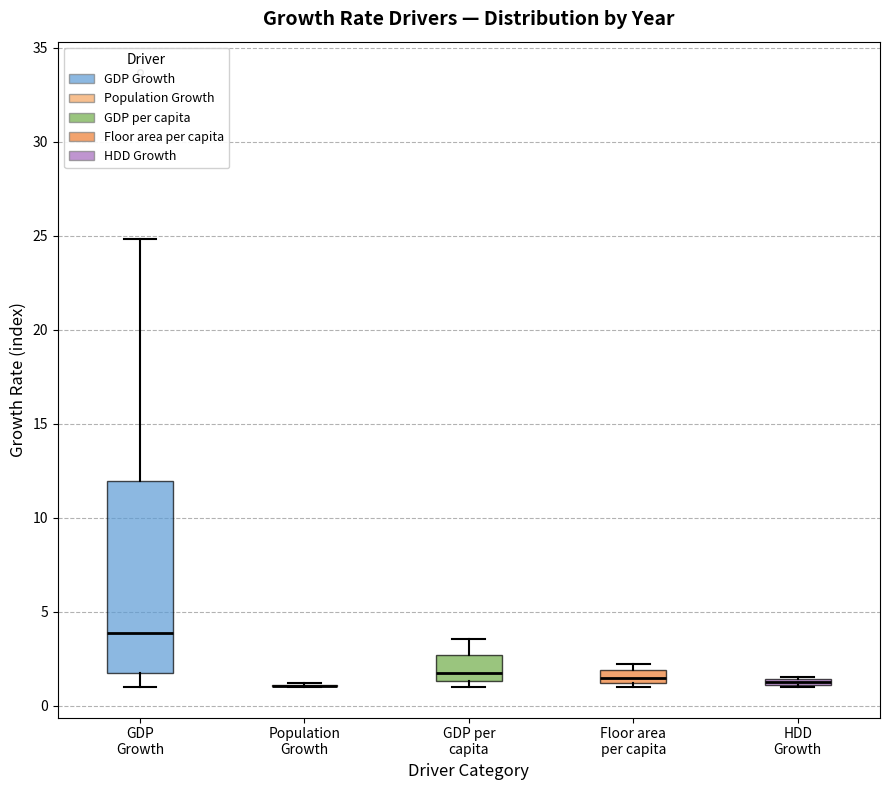

Where is the upper edge of the box for Floor area per capita on the y-axis? The values are not printed on the chart, so give them approximately, as read against the axis.

2.0